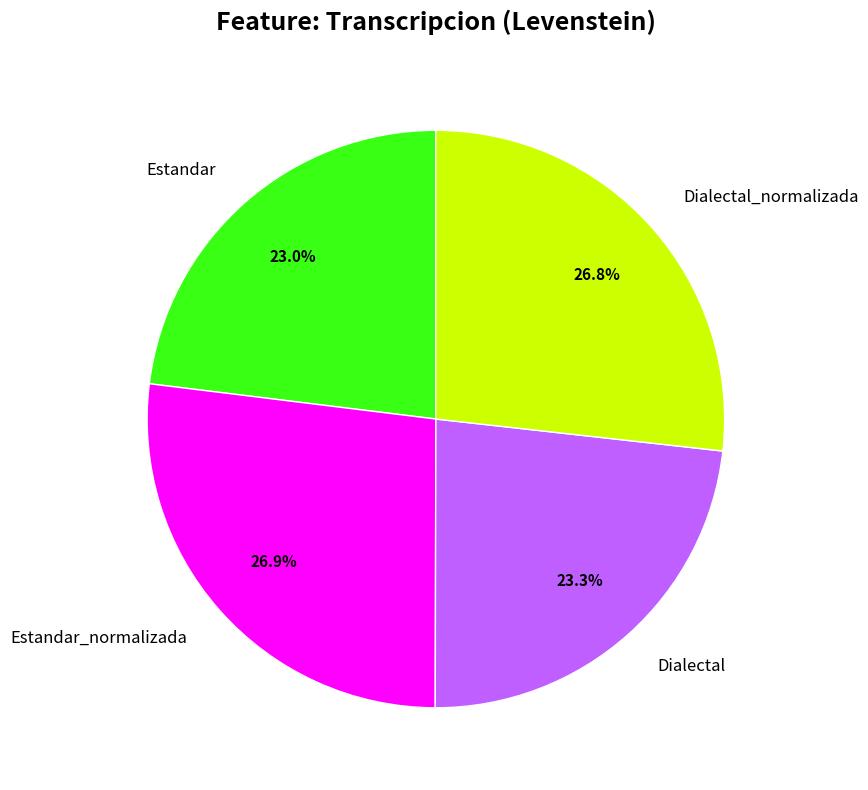

Count the number of slices in the pie.

4